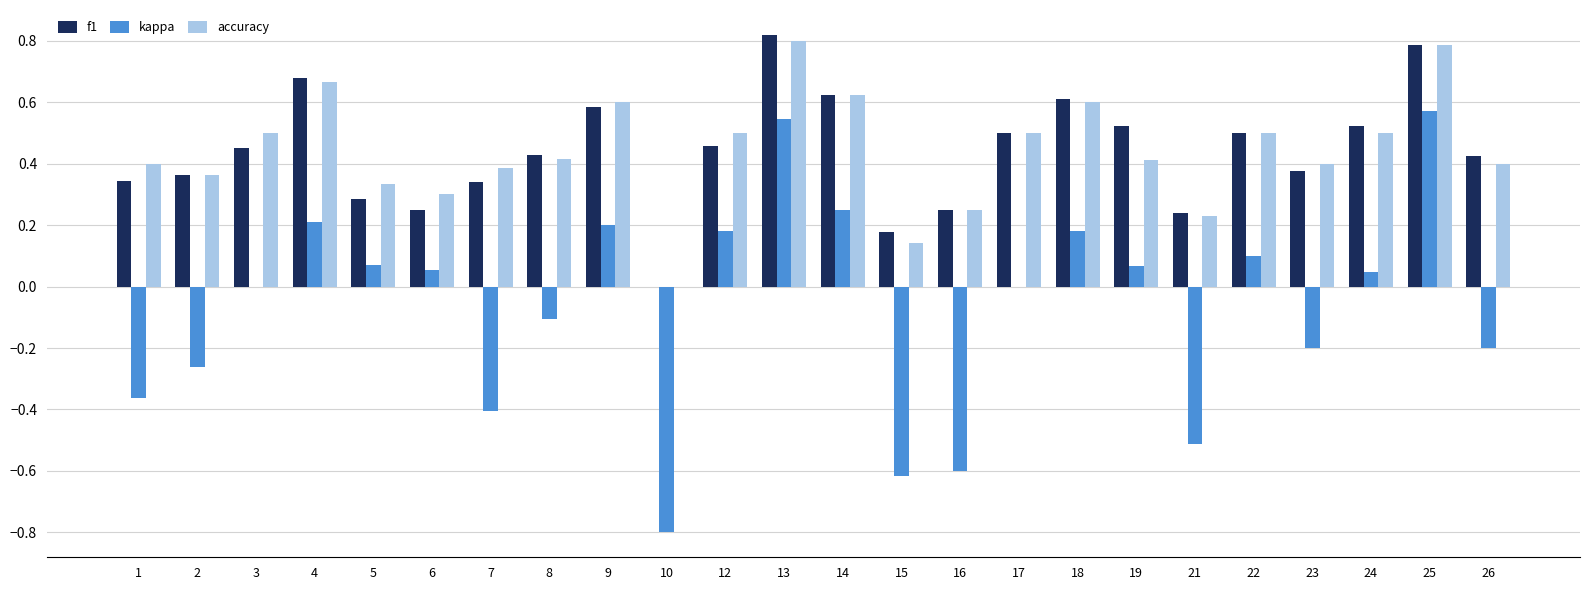

At which label does kappa reach its peak?

25